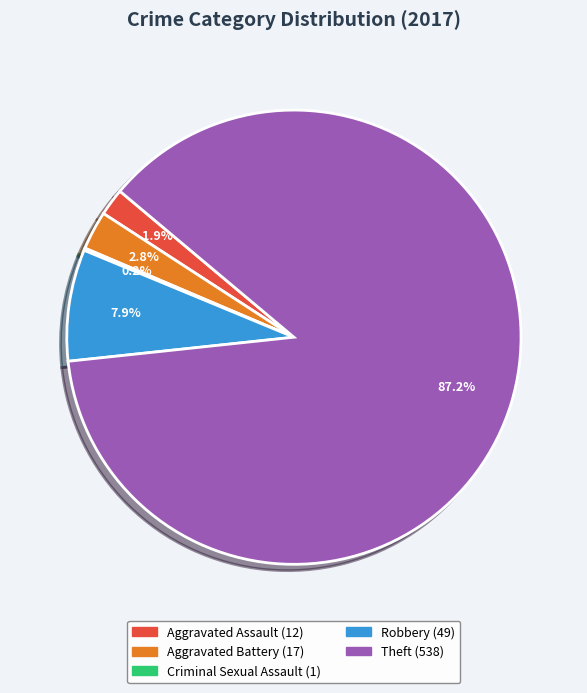

Is there any slice that represents more than half of the pie?

Yes